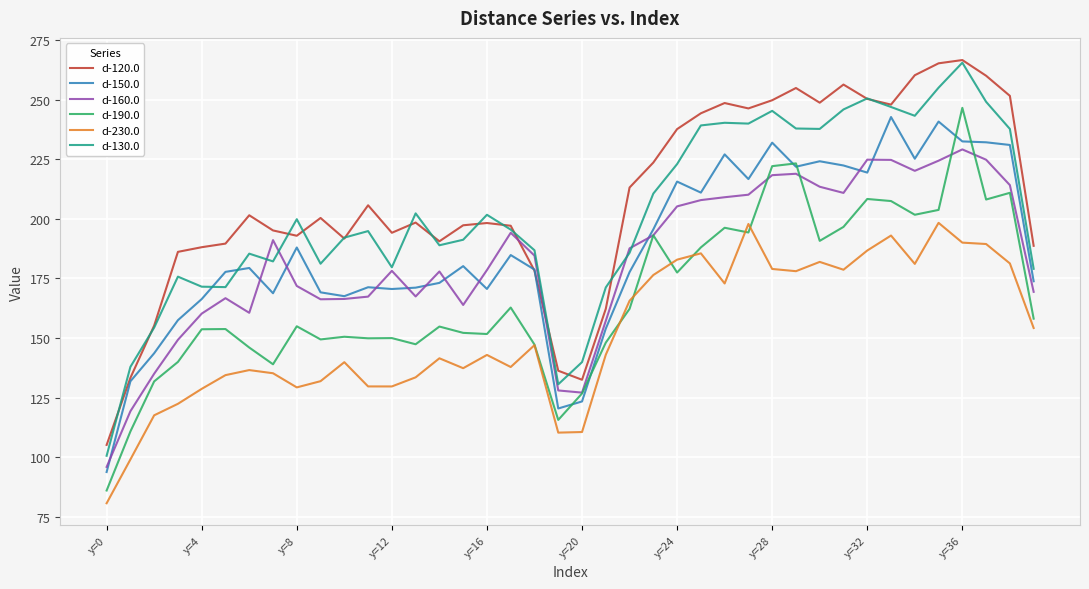

What is the maximum value shown in the chart?

266.6